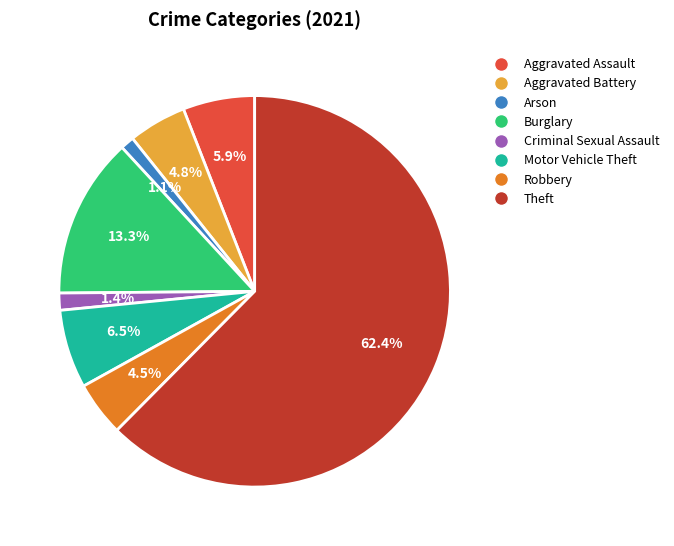

To the nearest percent, what is the difference between the Arson and Theft slice percentages?

61%